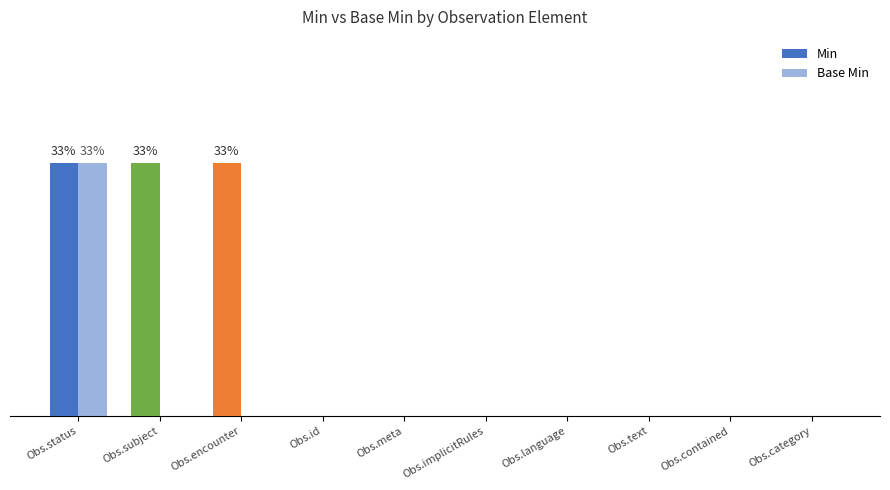

List the series in order of their peak value, lowest first.

Min, Base Min